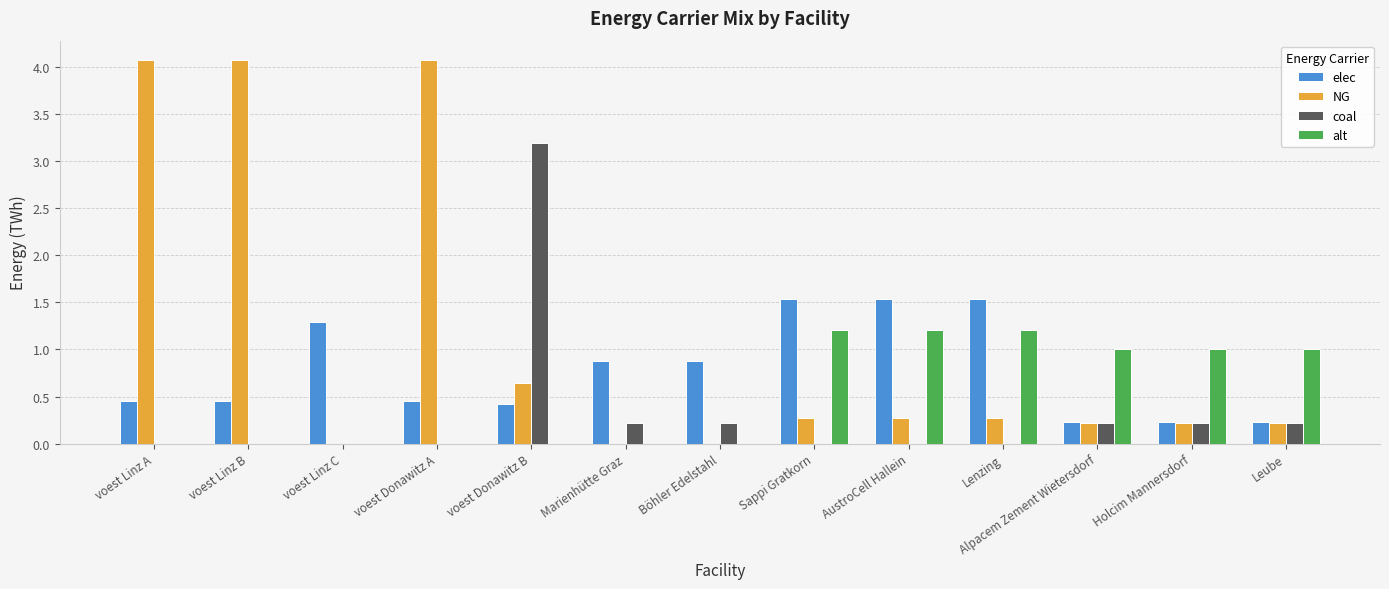

Is it true that alt equals 0.6 at Sappi Gratkorn?

False